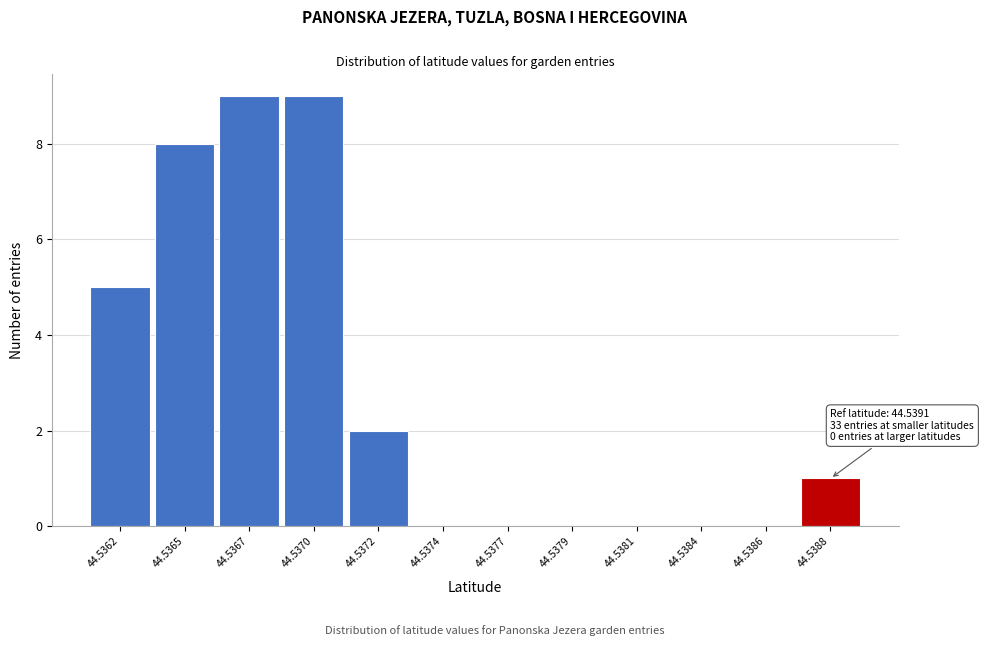

Reading left to right, transcribe all the data shown in this chart.

44.5362=5	44.5365=8	44.5367=9	44.5370=9	44.5372=2	44.5374=0	44.5377=0	44.5379=0	44.5381=0	44.5384=0	44.5386=0	44.5388=1